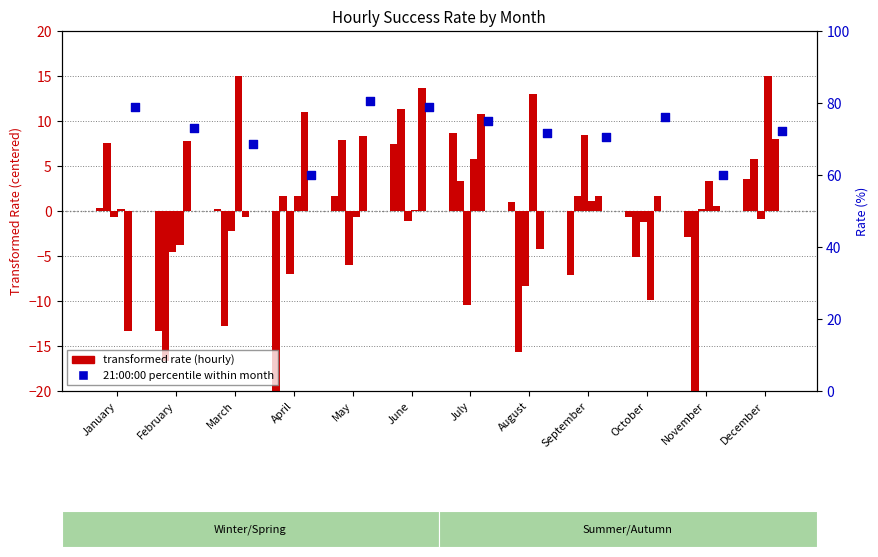

Which series has the largest total across all categories?

21:00:00